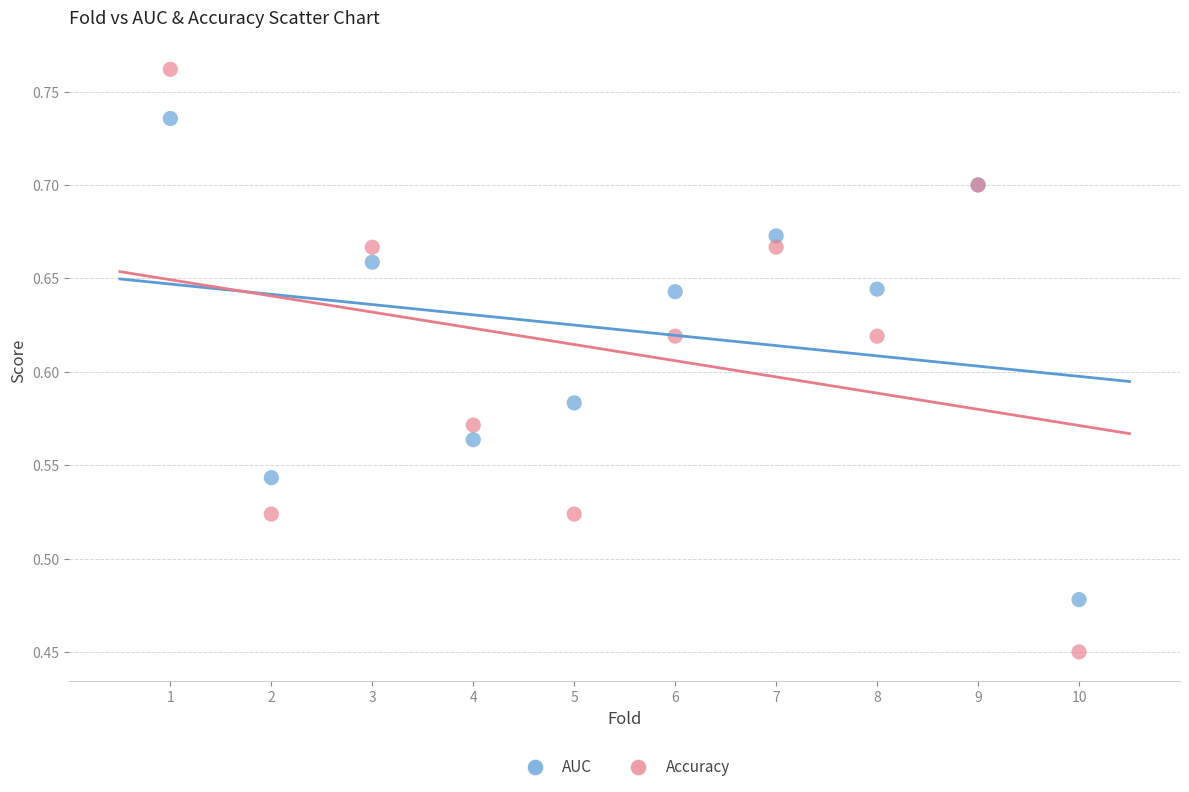

Which series contains the lowest Y value?

Accuracy